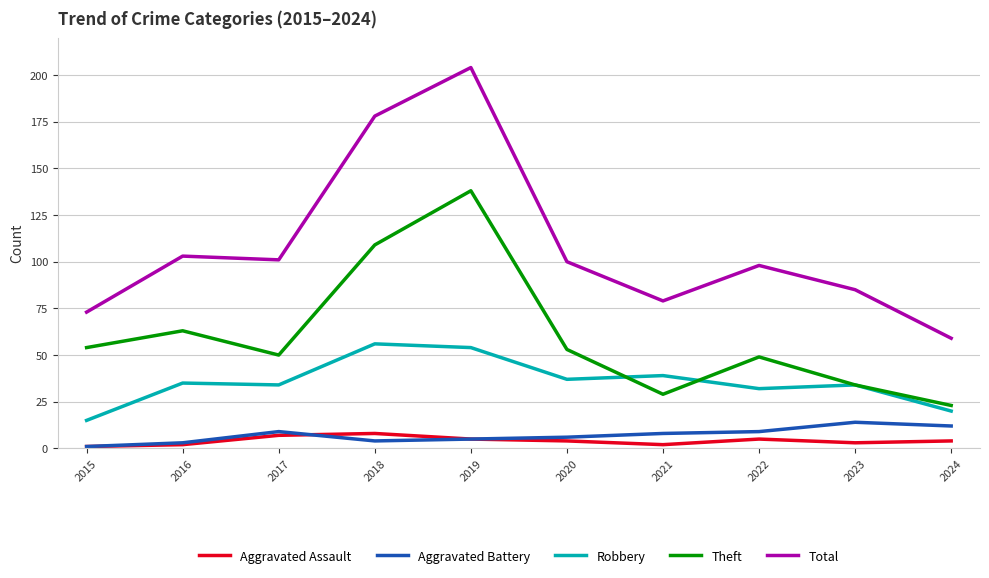

Reading right to left, transcribe all the data shown in this chart.

Aggravated Assault: 4	3	5	2	4	5	8	7	2	1
Aggravated Battery: 12	14	9	8	6	5	4	9	3	1
Robbery: 20	34	32	39	37	54	56	34	35	15
Theft: 23	34	49	29	53	138	109	50	63	54
Total: 59	85	98	79	100	204	178	101	103	73